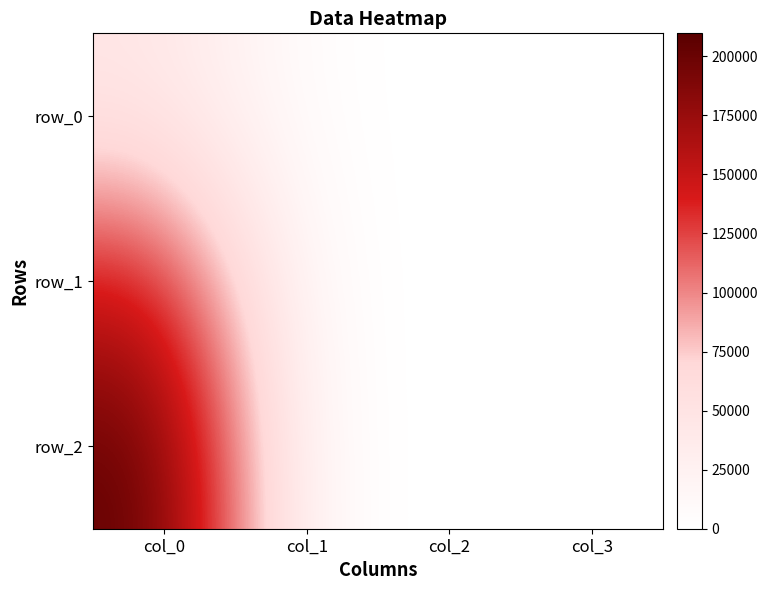

Reading right to left, list all the values displayed in this chart.

row_0: col_3=17.1	col_2=30.2	col_1=1.5	col_0=44396.0
row_1: col_3=12.6	col_2=-8.1	col_1=2.8	col_0=146380.0
row_2: col_3=-28.8	col_2=-32.7	col_1=3.3	col_0=209760.0